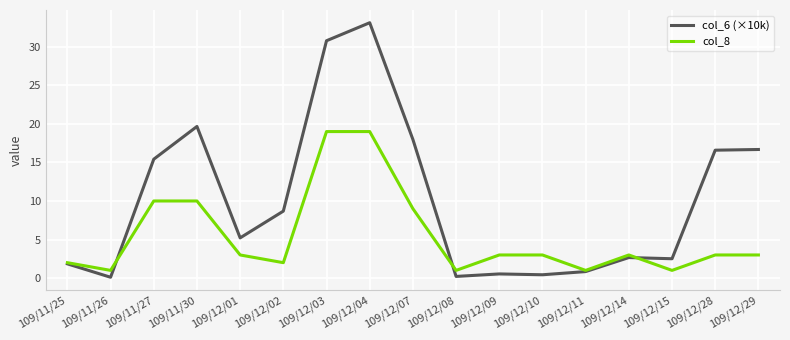

What is the sum of the col_6 (×10k) values at 109/12/14 and 109/12/10?

3.1